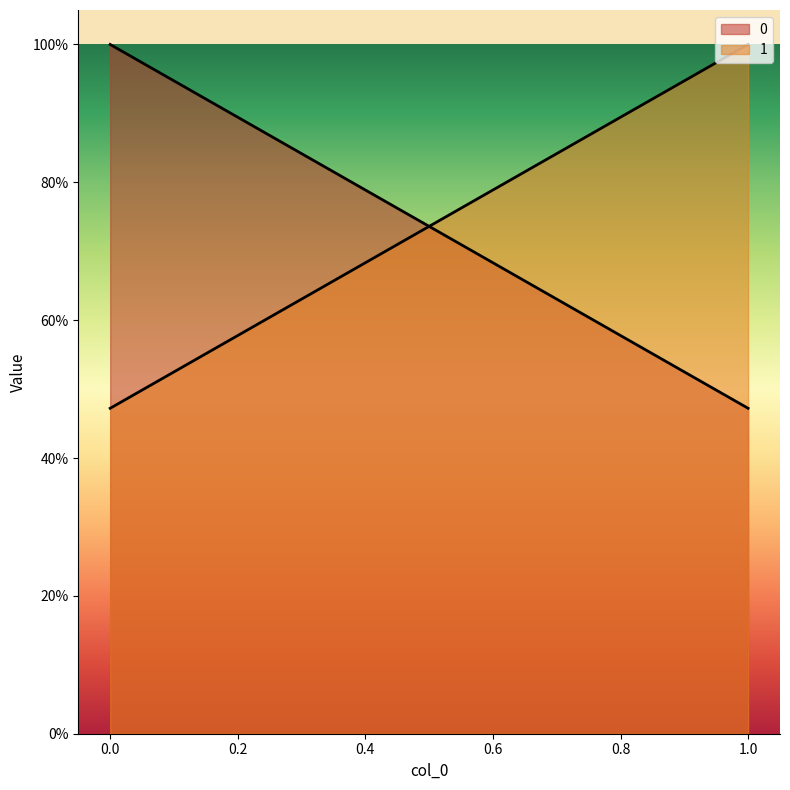

Between 0 and 1, which series saw the biggest shift?

1